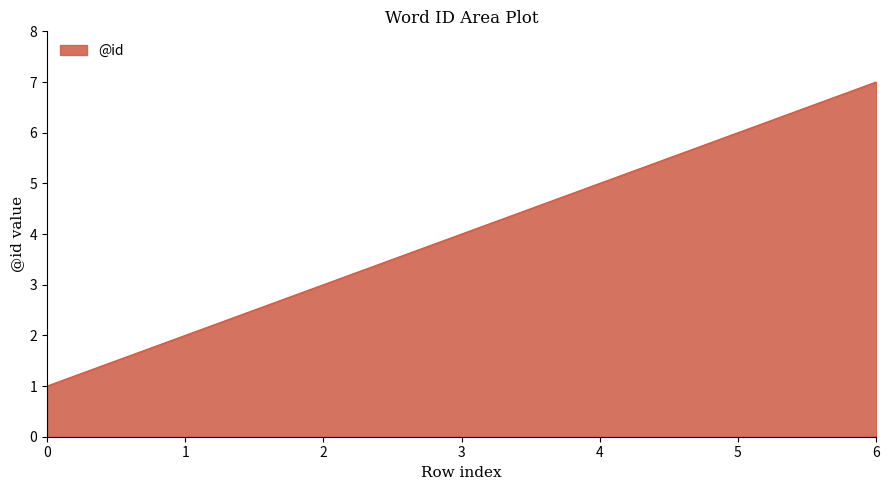

Which has a higher value, 0 or 4?

4